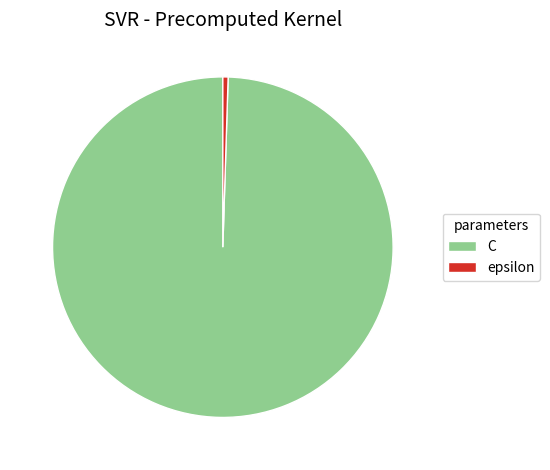

How many segments does this pie chart have?

2